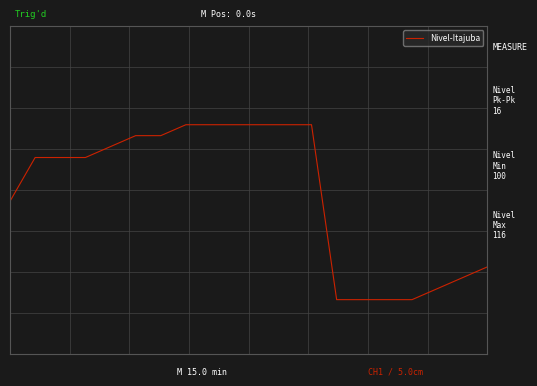

True or false: the data has more than 0 interior local peaks.

False